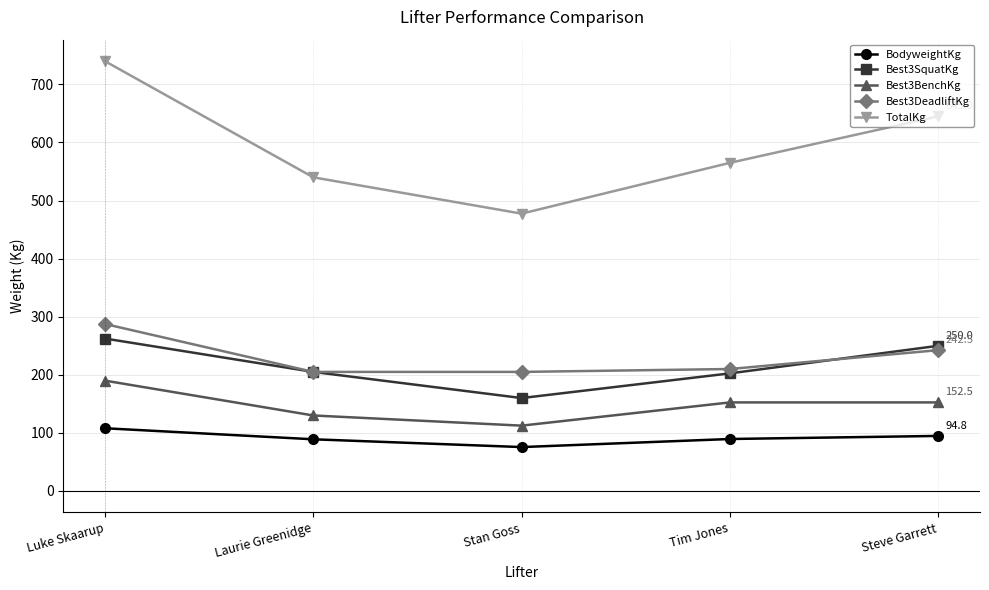

What is the maximum value shown in the chart?

740.0